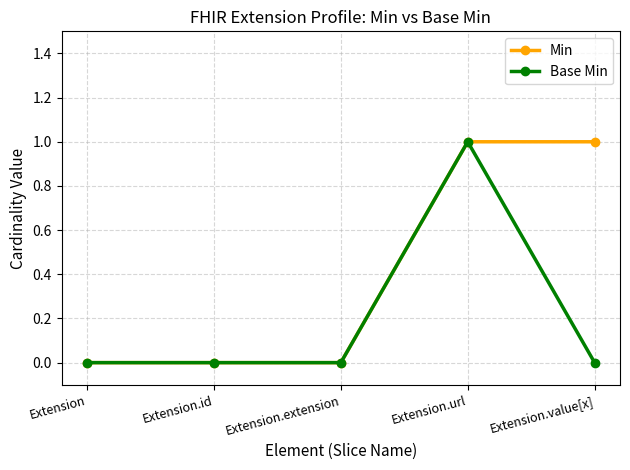

Reading left to right, transcribe all the data shown in this chart.

Min: 0	0	0	1	1
Base Min: 0	0	0	1	0